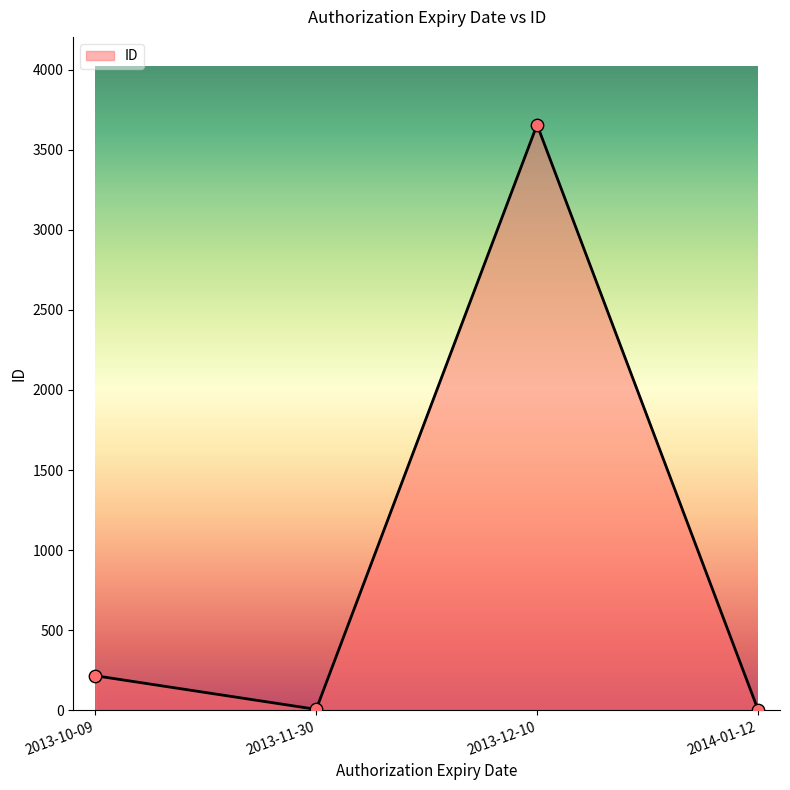

Which has a higher value, 2013-12-10 or 2014-01-12?

2013-12-10